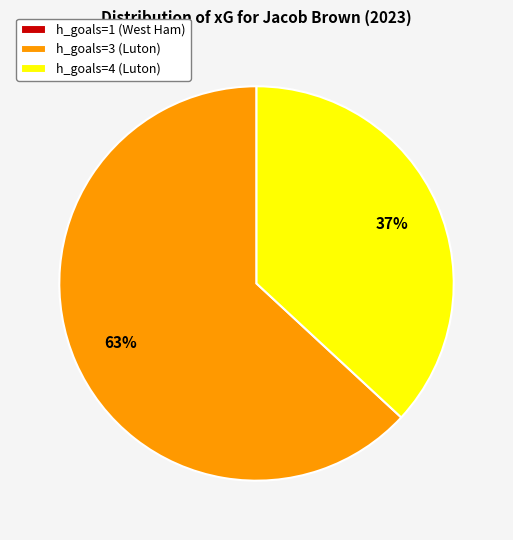

What percentage is the h_goals=3 (Luton) slice, to the nearest percent?

63%